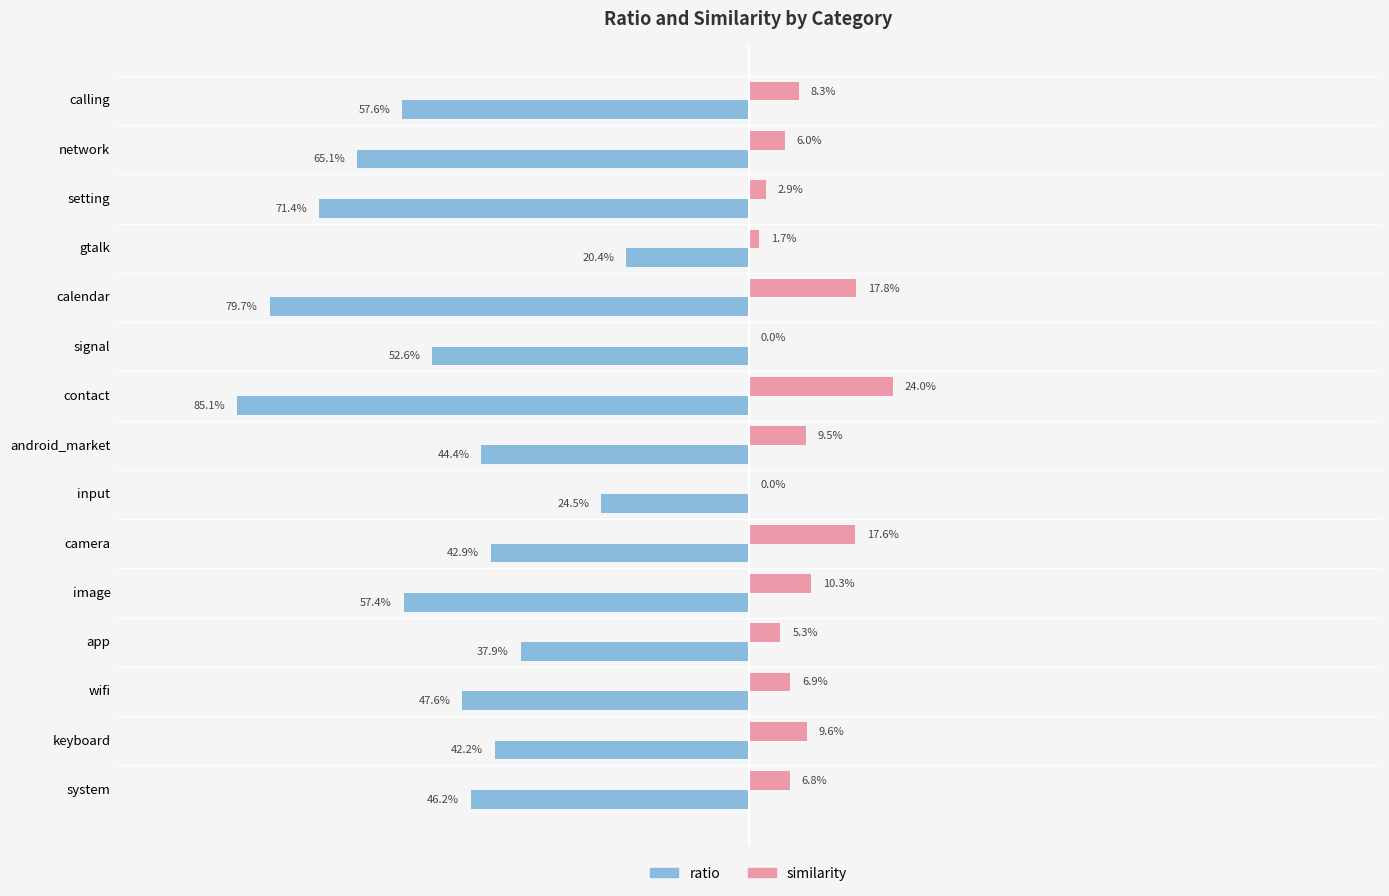

Rank the series by their maximum value, from lowest to highest.

ratio, similarity